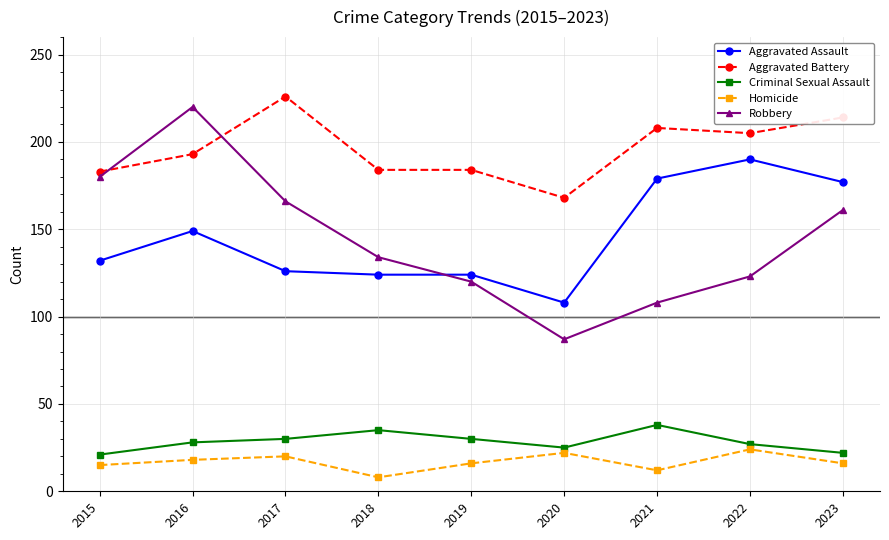

At which category does the chart reach its peak across all series?

2017